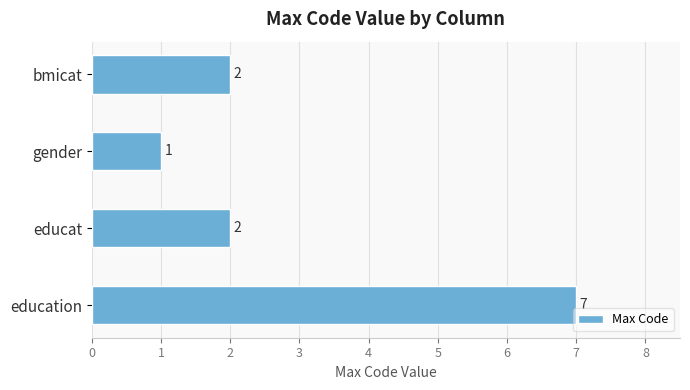

Does the chart contain any negative values?

No